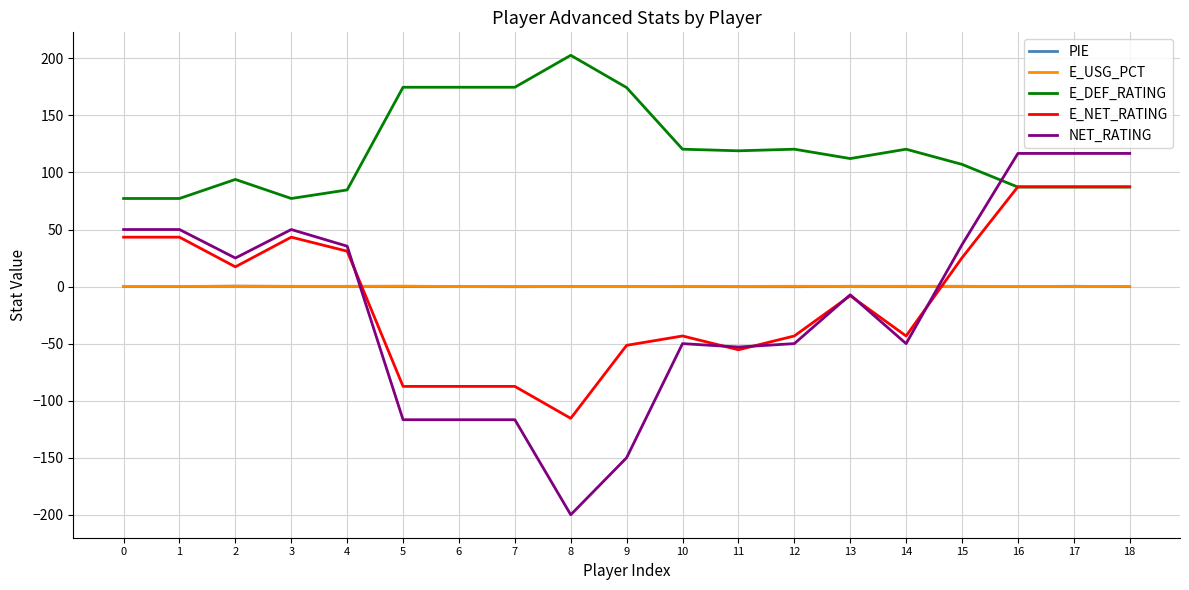

Which category has the lowest value in the E_NET_RATING series?

8